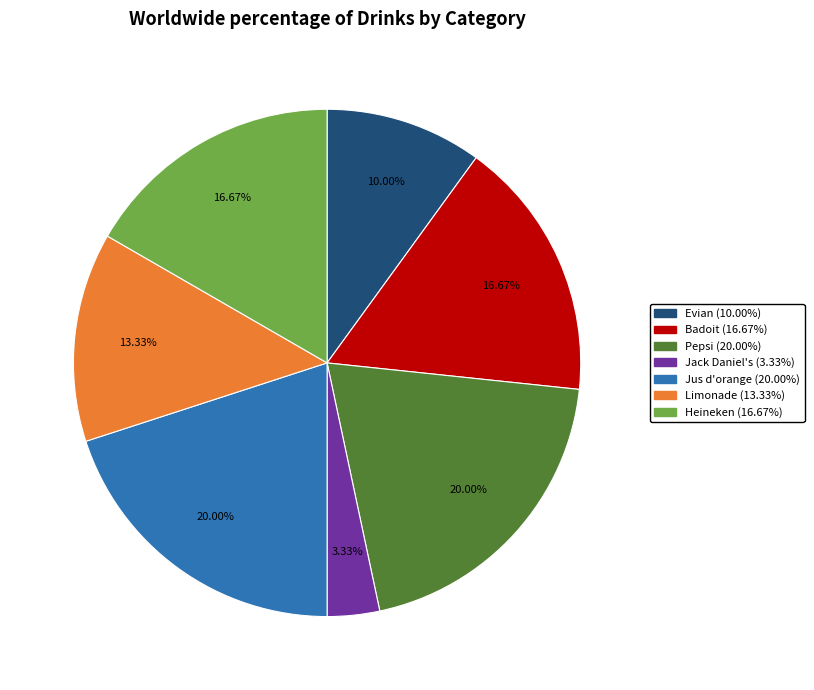

Which category has the smallest portion of the pie?

Jack Daniel's